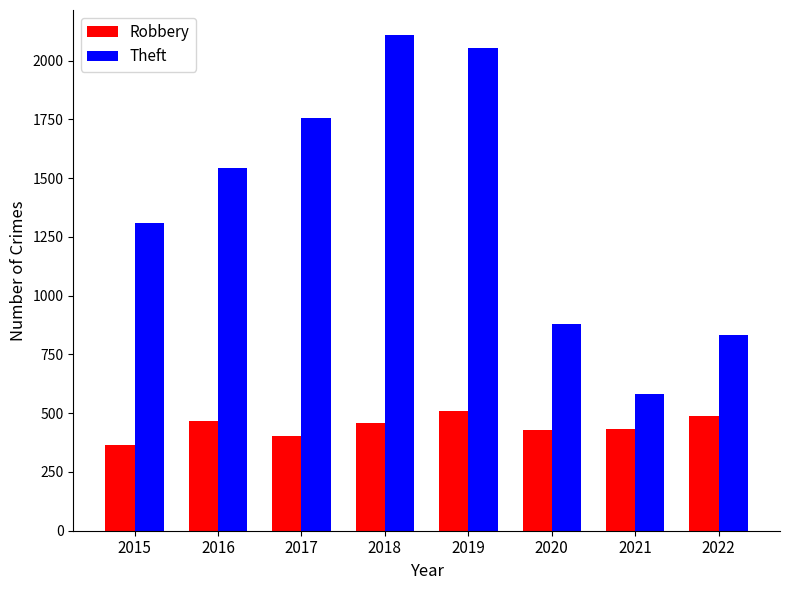

Which series has the largest total across all categories?

Theft